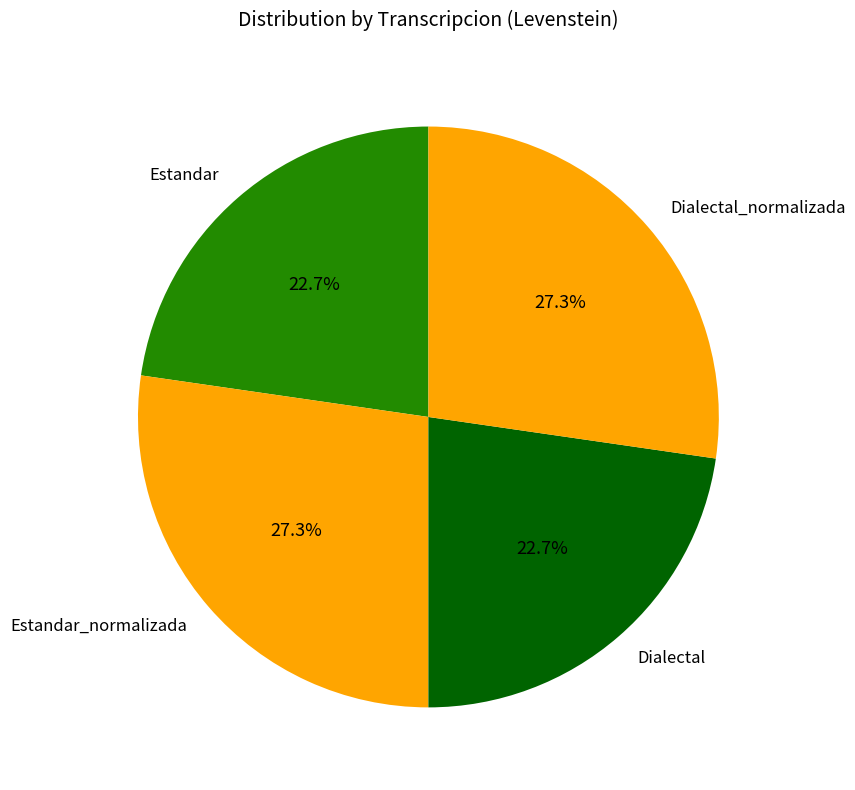

Between Estandar and Estandar_normalizada, which is larger?

Estandar_normalizada